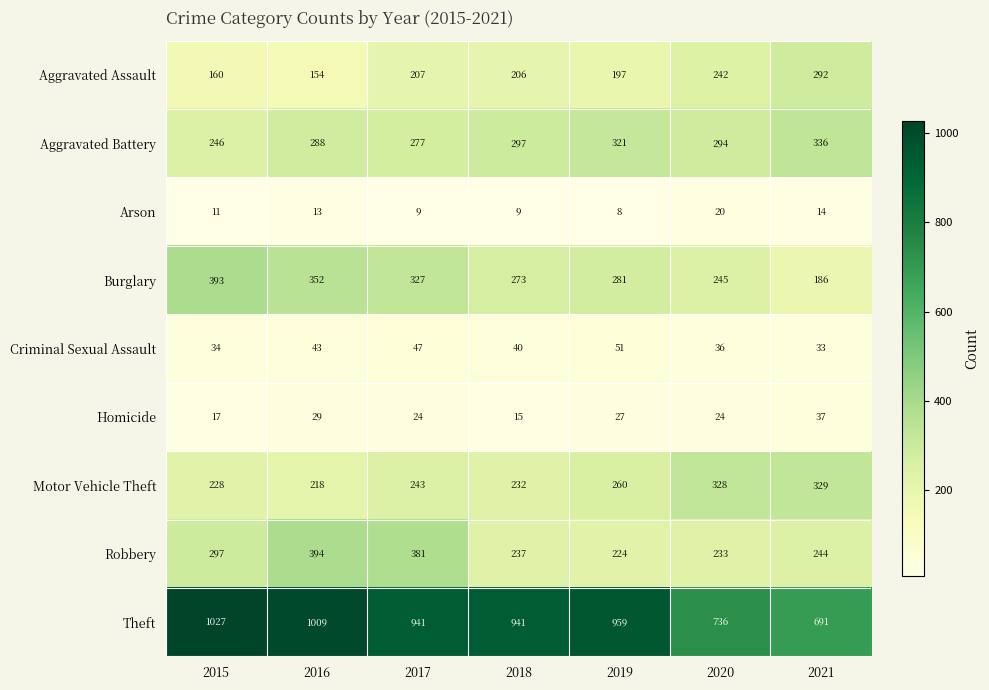

How many distinct data groups are displayed?

9